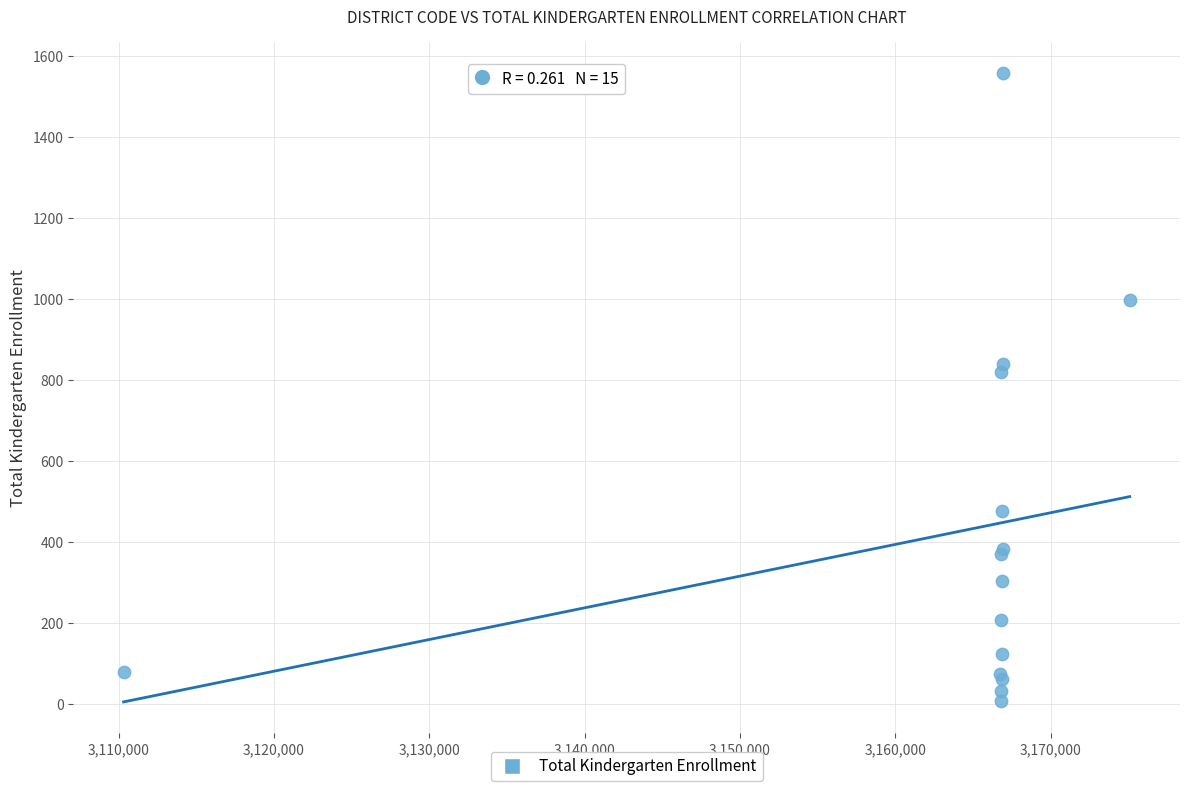

What Y value in the scatter plot is closest to 783?

821